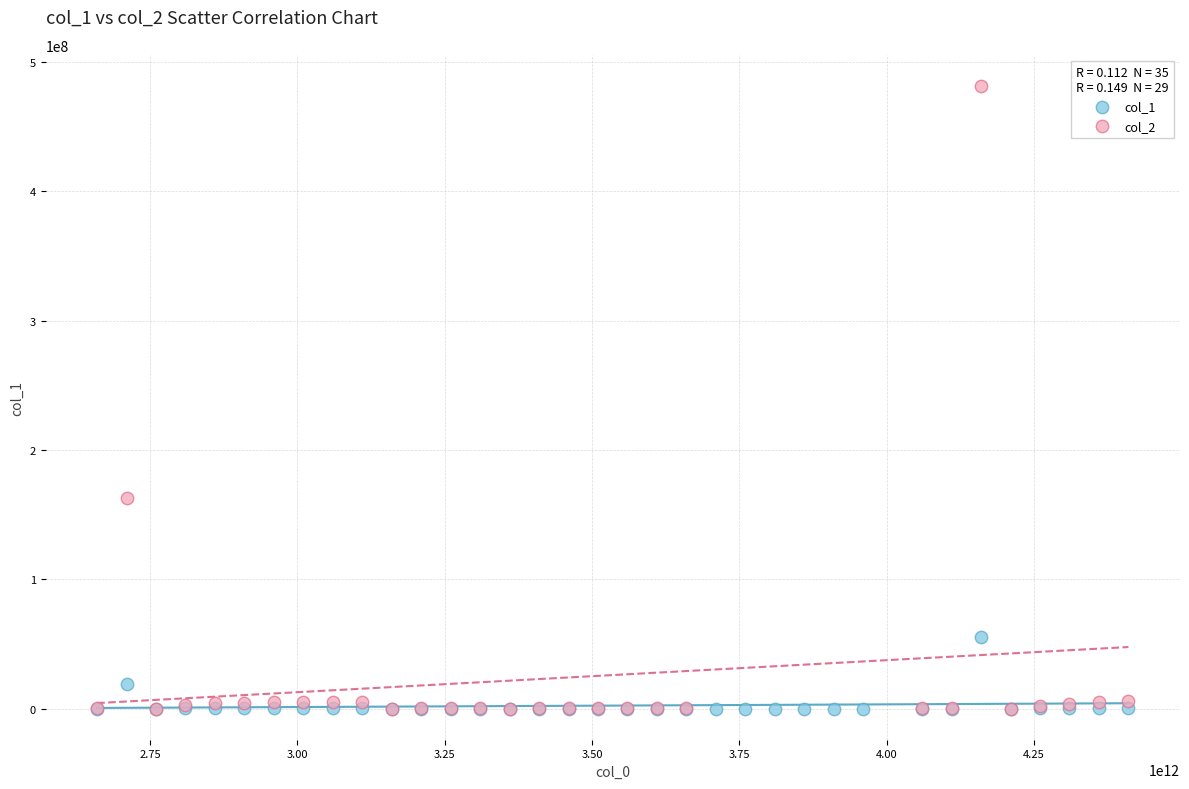

Which series reaches the maximum Y coordinate?

col_2